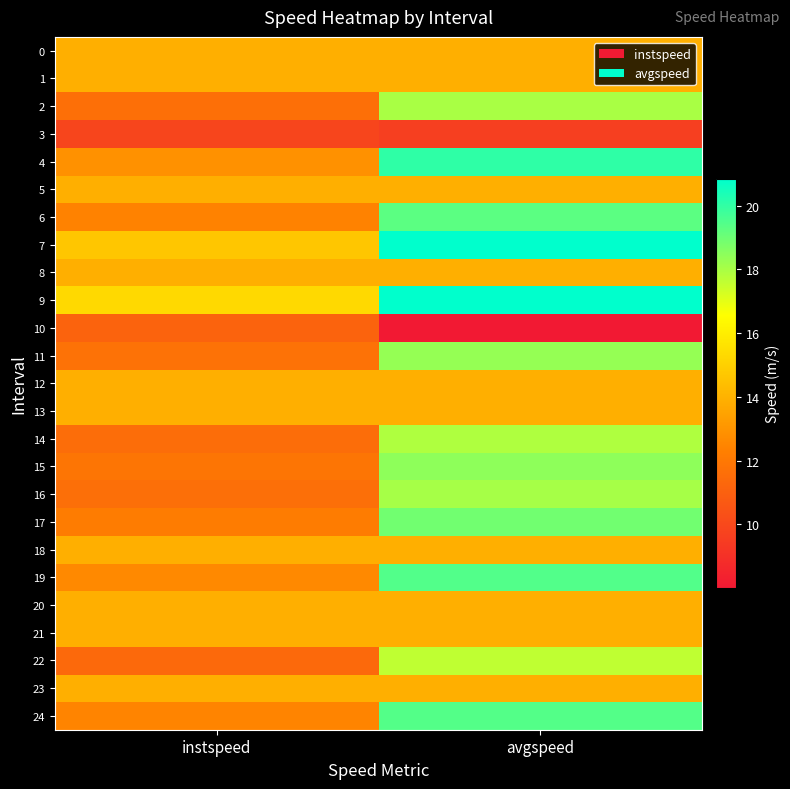

Rank the series at avgspeed from lowest to highest value.

10, 3, 0, 1, 5, 8, 12, 13, 18, 20, 21, 23, 22, 14, 2, 16, 11, 15, 17, 6, 24, 19, 4, 7, 9